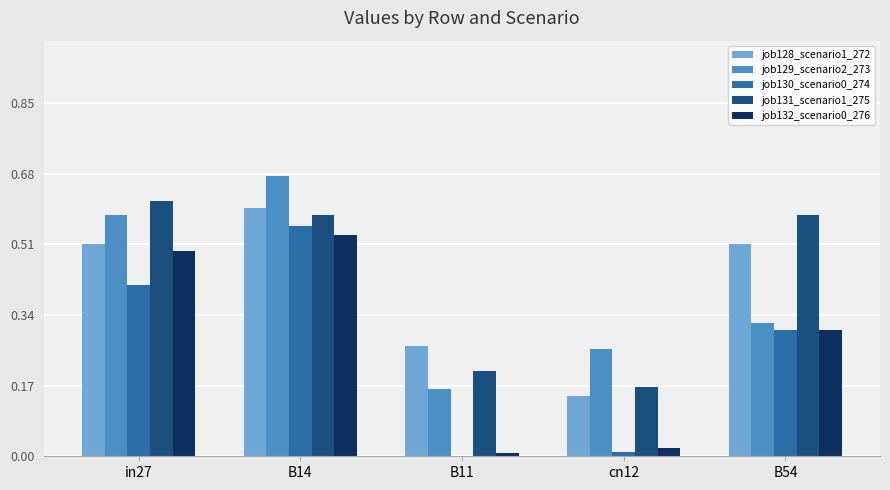

What is the total value across all series at B14?

2.9